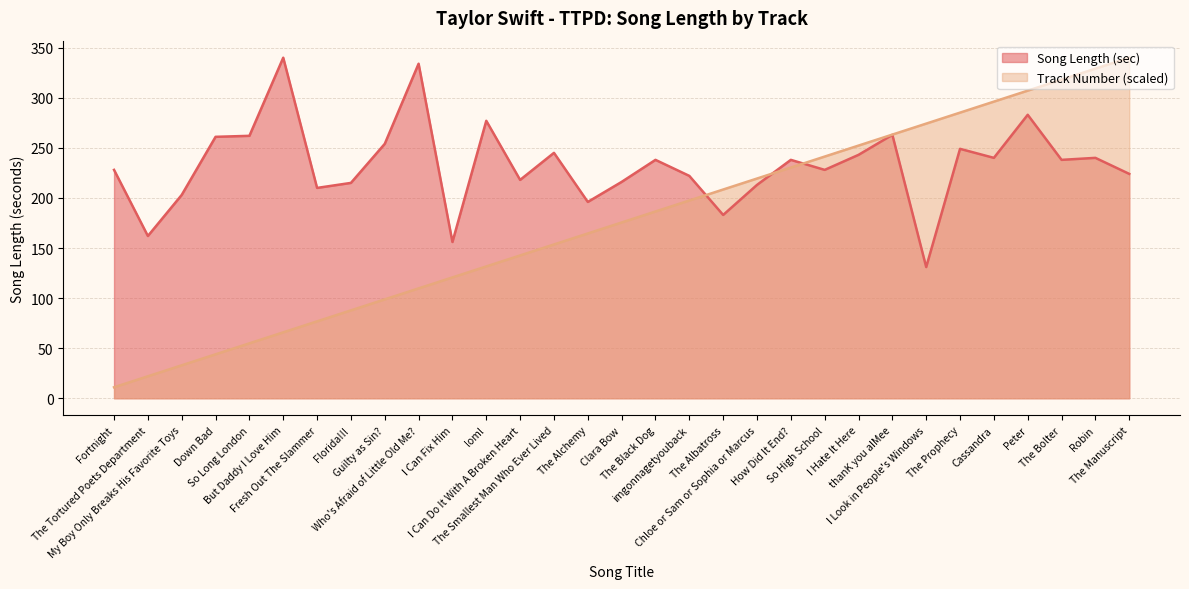

What is the smallest value displayed?

11.0